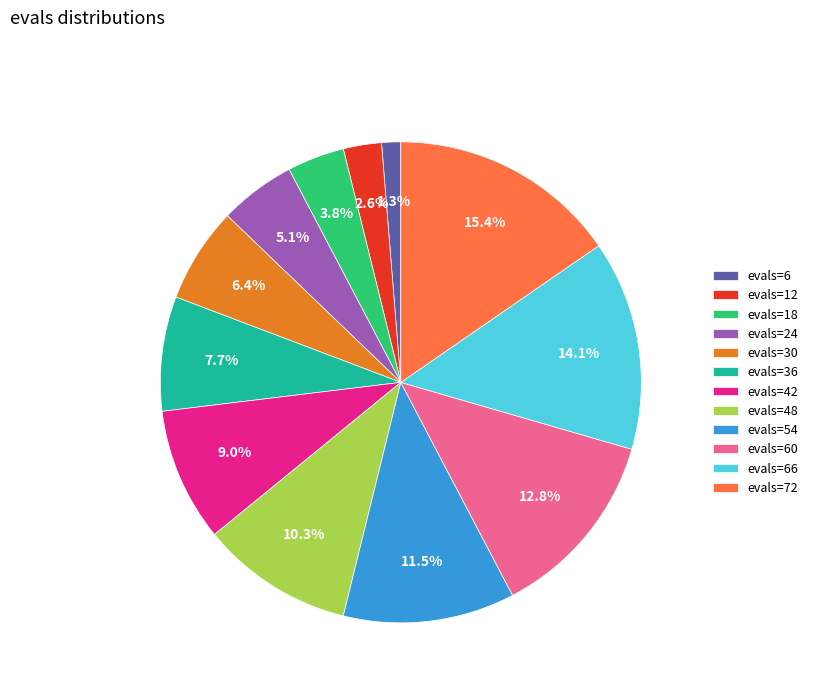

Is there a majority slice in this chart?

No